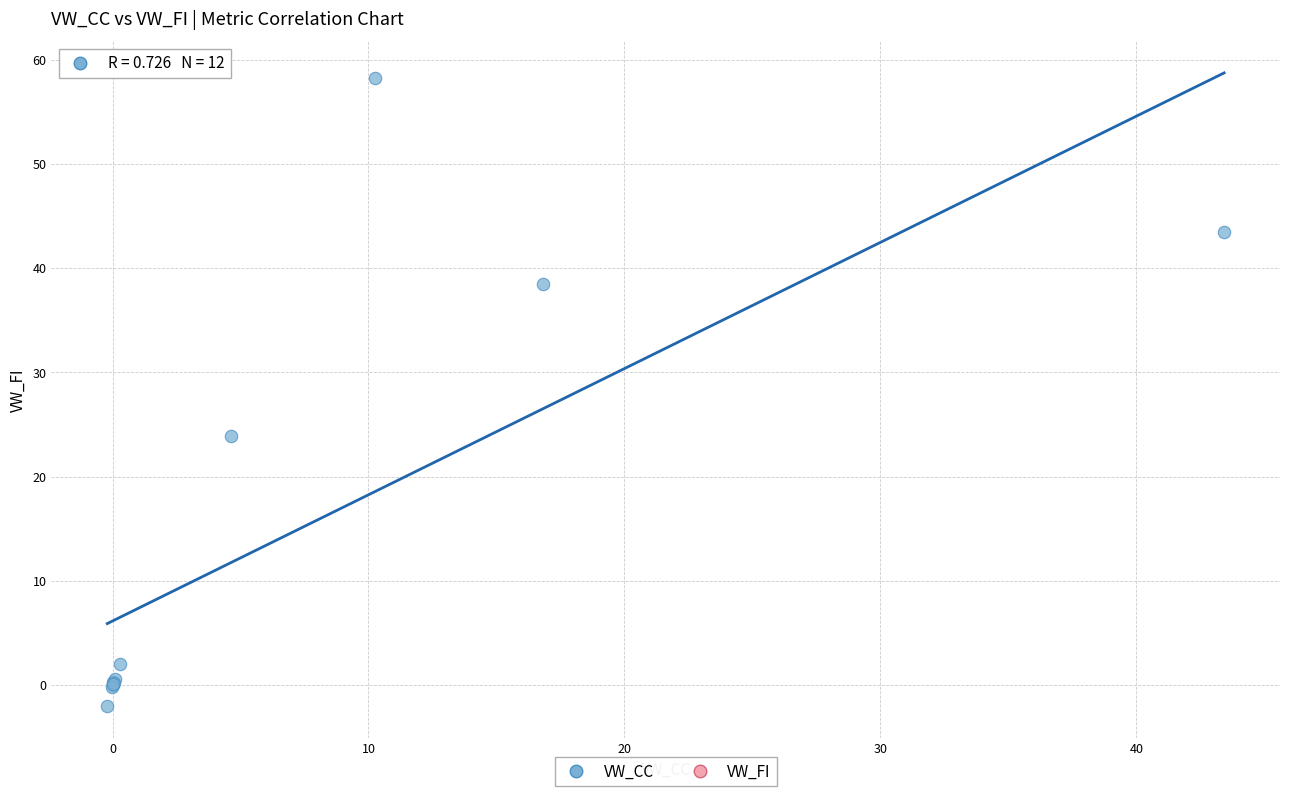

What Y value in the scatter plot is closest to 28?

23.9